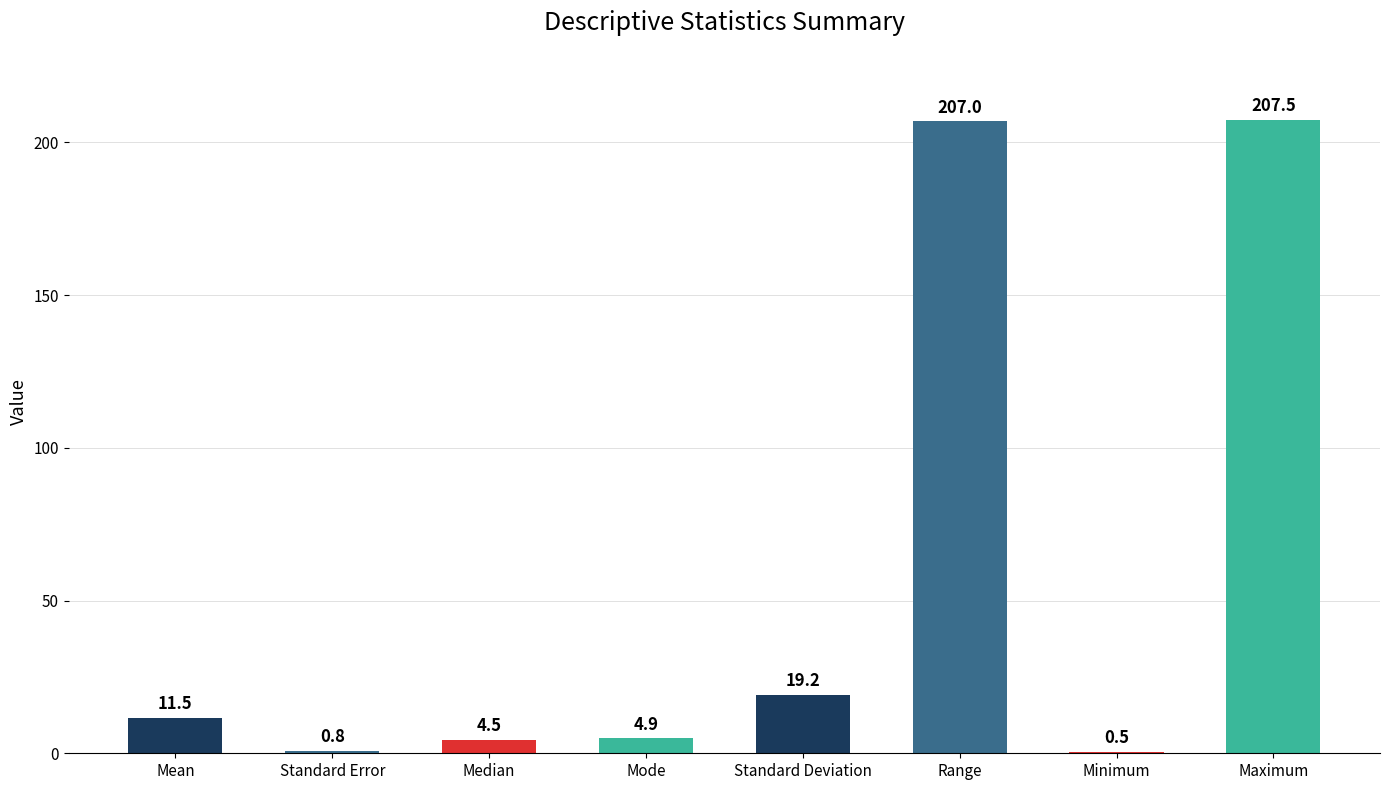

Reading right to left, list all the values displayed in this chart.

207.5	0.5	207.0	19.2	4.9	4.5	0.8	11.5